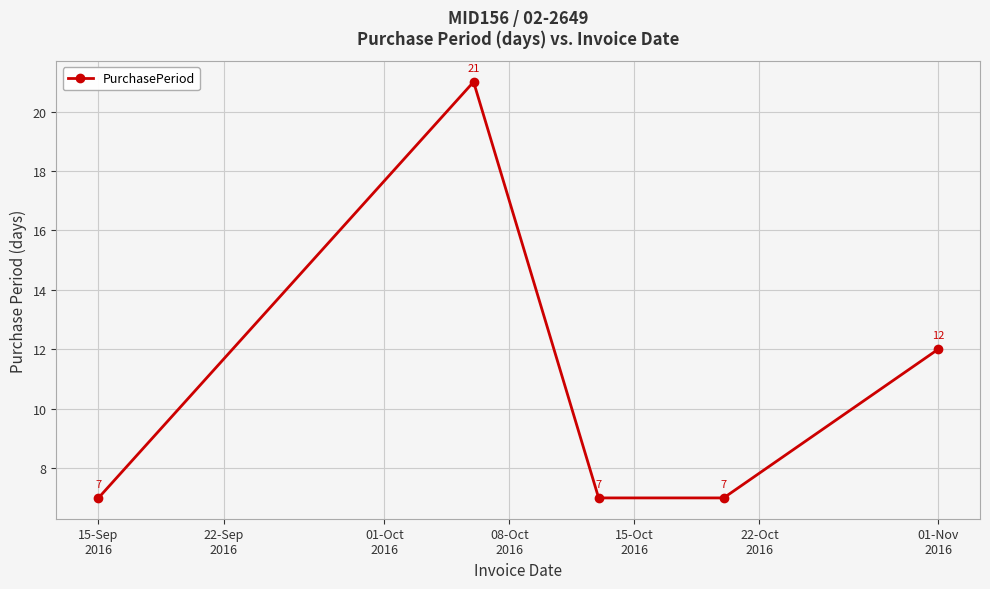

What is the greatest value displayed?

21